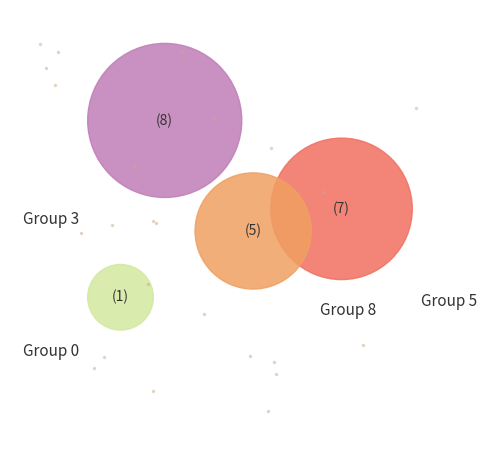

Is 7 the majority of the pie?

No